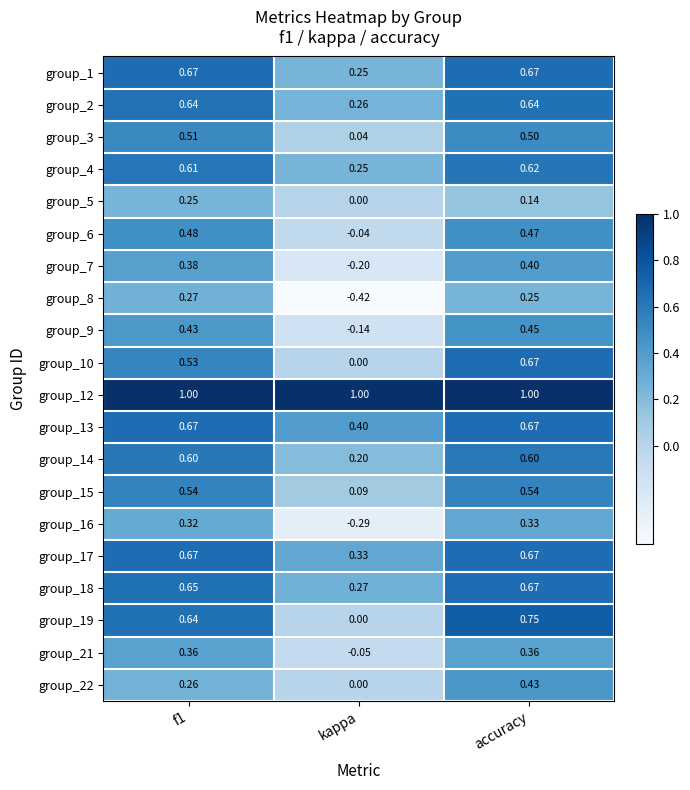

At how many categories does at least one series exceed 0?

3